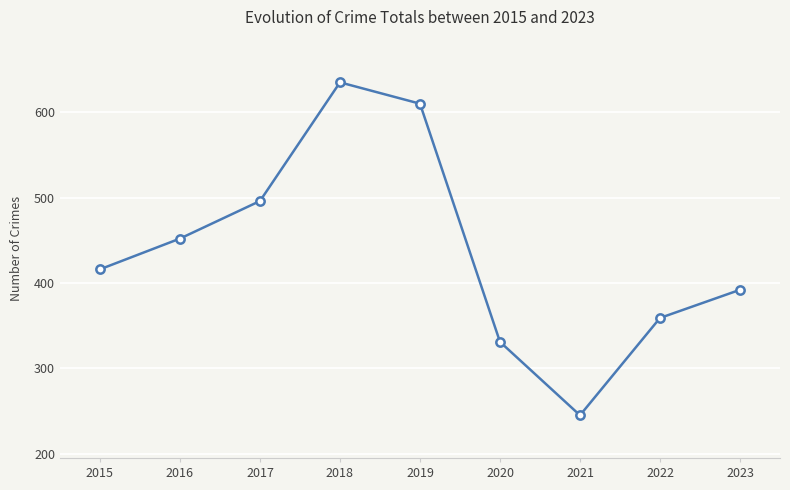

How many distinct data groups are displayed?

1